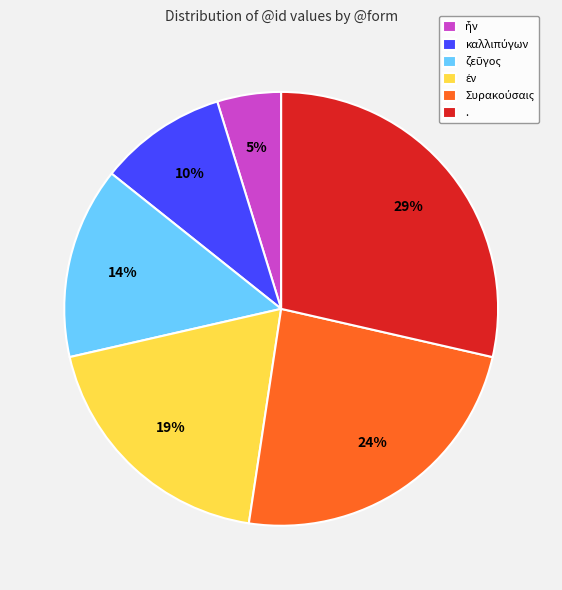

Is there any slice that represents more than half of the pie?

No